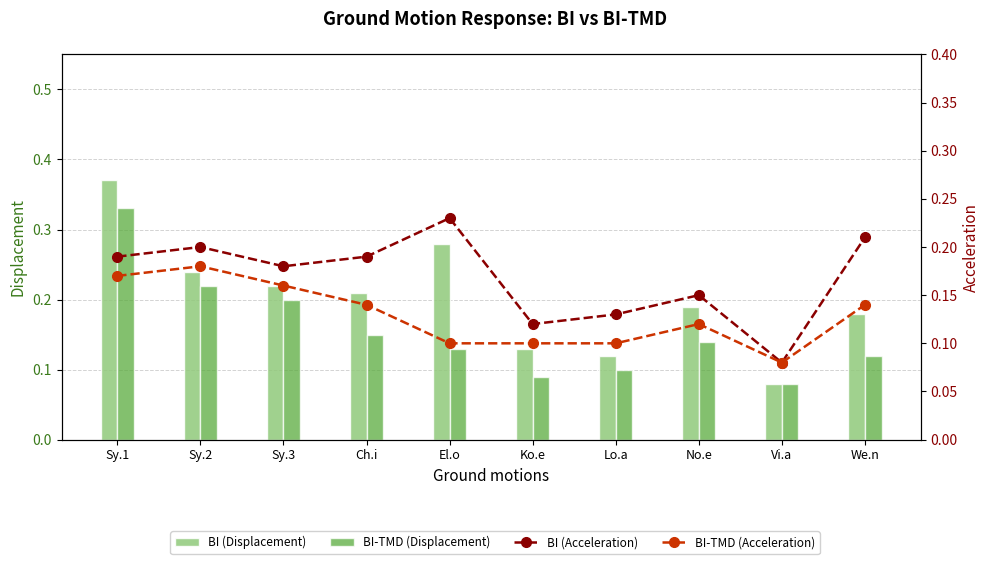

Reading right to left, list all the values displayed in this chart.

BI (Displacement): We.n=0.2	Vi.a=0.1	No.e=0.2	Lo.a=0.1	Ko.e=0.1	El.o=0.3	Ch.i=0.2	Sy.3=0.2	Sy.2=0.2	Sy.1=0.4
BI-TMD (Displacement): We.n=0.1	Vi.a=0.1	No.e=0.1	Lo.a=0.1	Ko.e=0.1	El.o=0.1	Ch.i=0.1	Sy.3=0.2	Sy.2=0.2	Sy.1=0.3
BI (Acceleration): We.n=0.2	Vi.a=0.1	No.e=0.1	Lo.a=0.1	Ko.e=0.1	El.o=0.2	Ch.i=0.2	Sy.3=0.2	Sy.2=0.2	Sy.1=0.2
BI-TMD (Acceleration): We.n=0.1	Vi.a=0.1	No.e=0.1	Lo.a=0.1	Ko.e=0.1	El.o=0.1	Ch.i=0.1	Sy.3=0.2	Sy.2=0.2	Sy.1=0.2